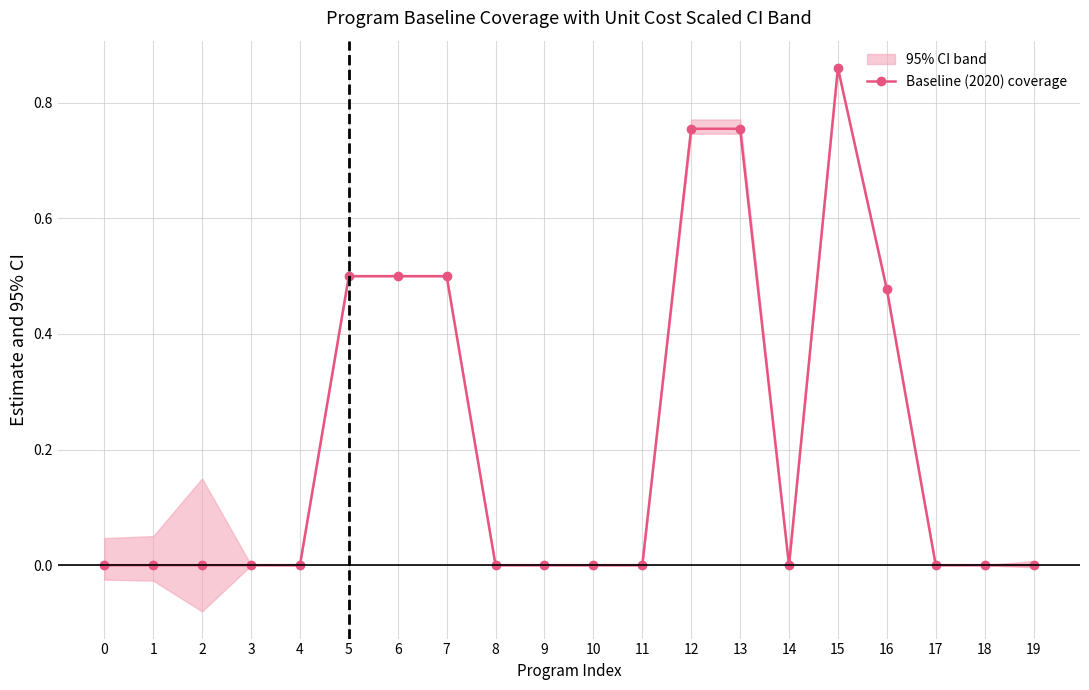

How many lines are shown in the chart?

1